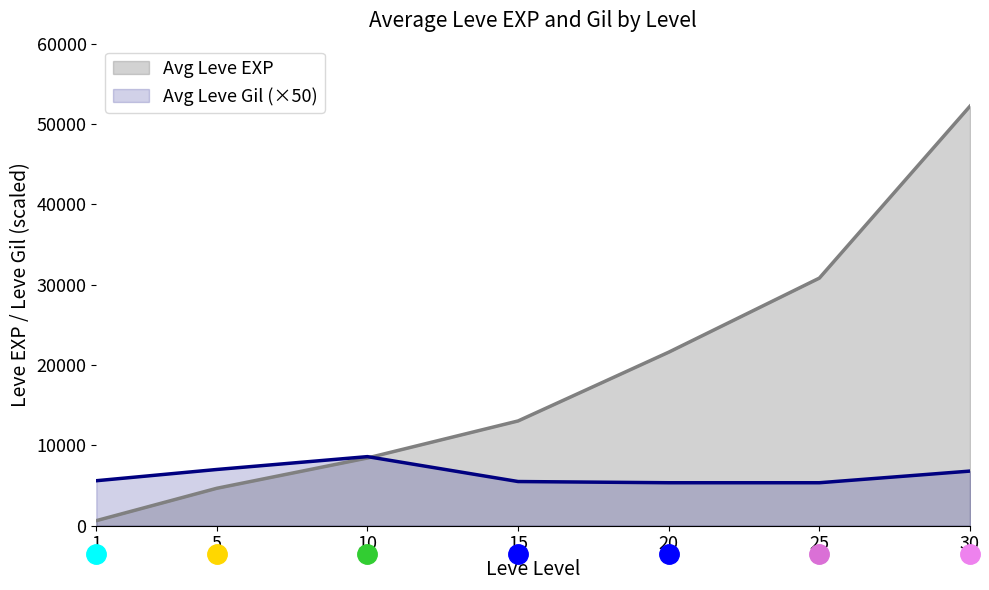

Approximately how many times larger is the value at 5 compared to 1?

1.2